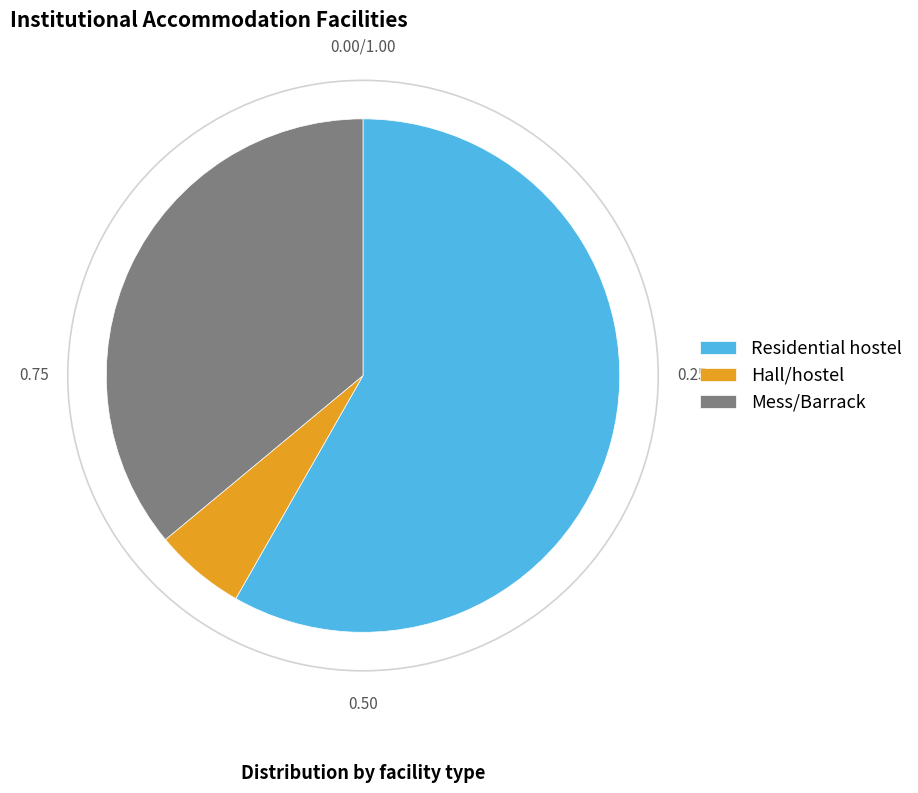

How many slices are in this pie chart?

3